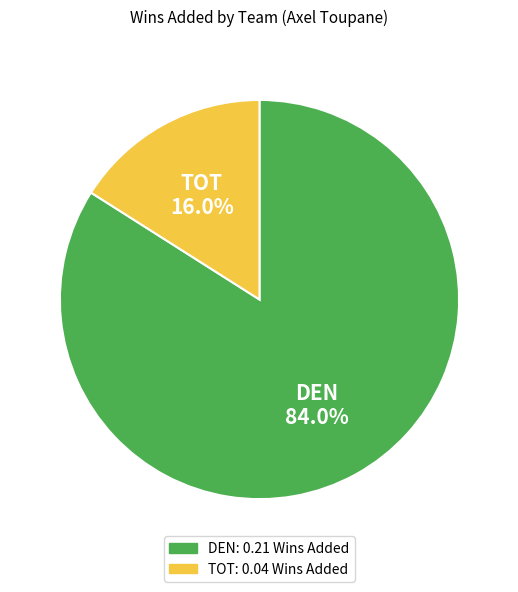

Does any single category account for the majority?

Yes